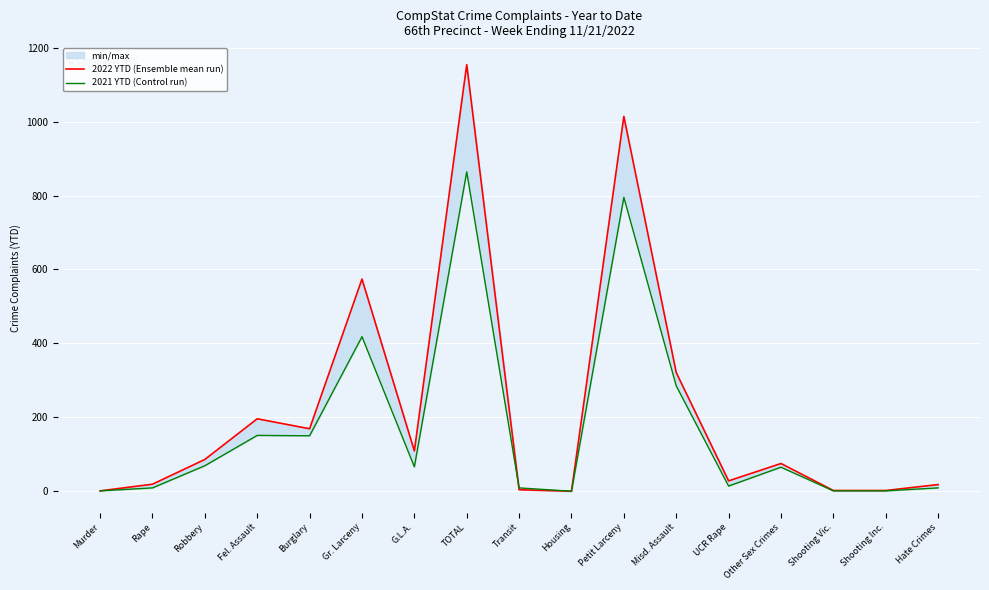

What is the sum of all 2021 YTD (Control run) values?

2907